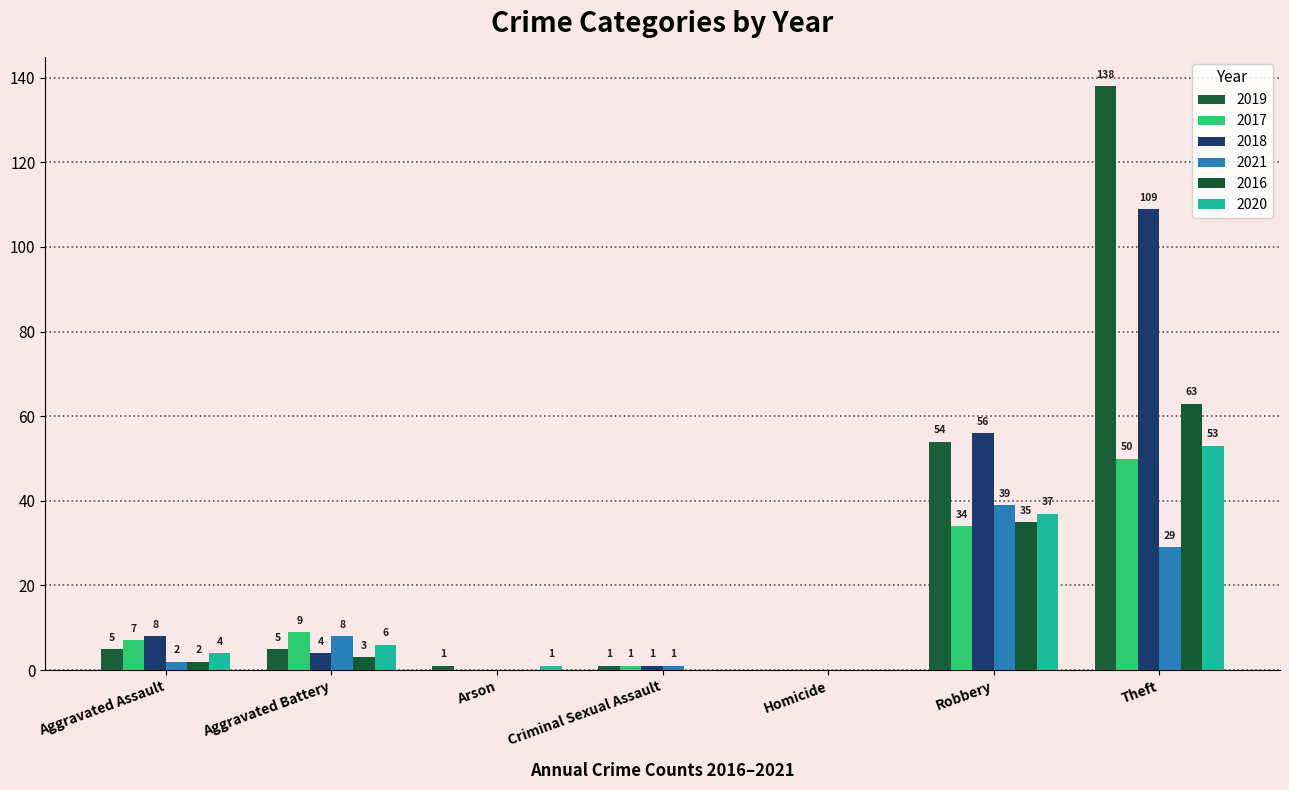

What is the sum of the 2019 values at Robbery and Aggravated Battery?

59